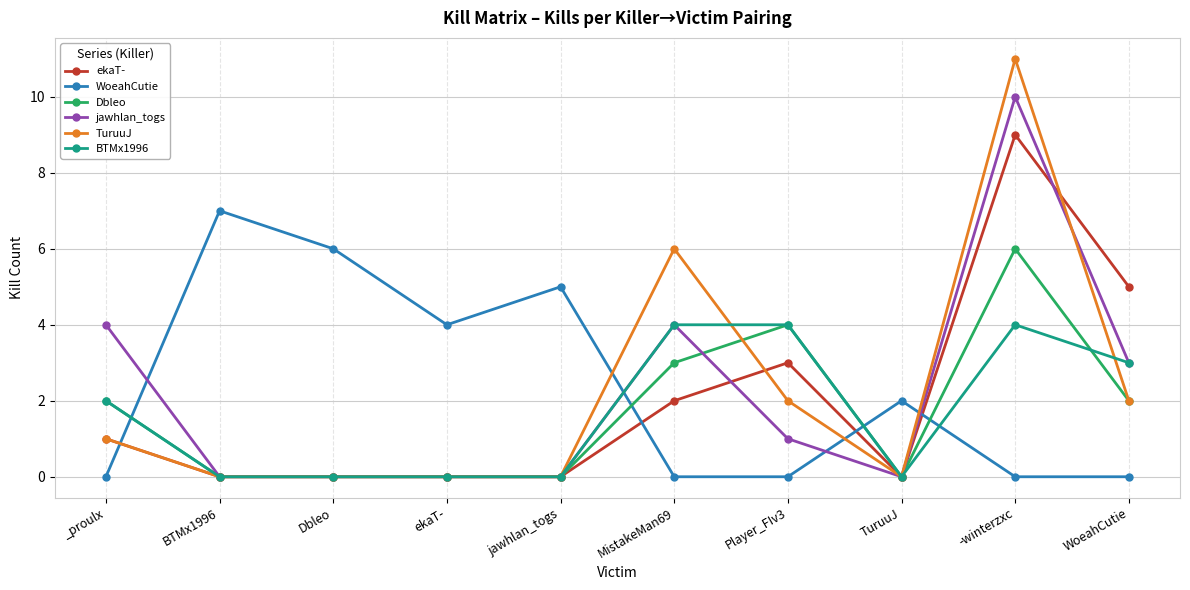

True or false: Dbleo has a value of 3 at _proulx.

False